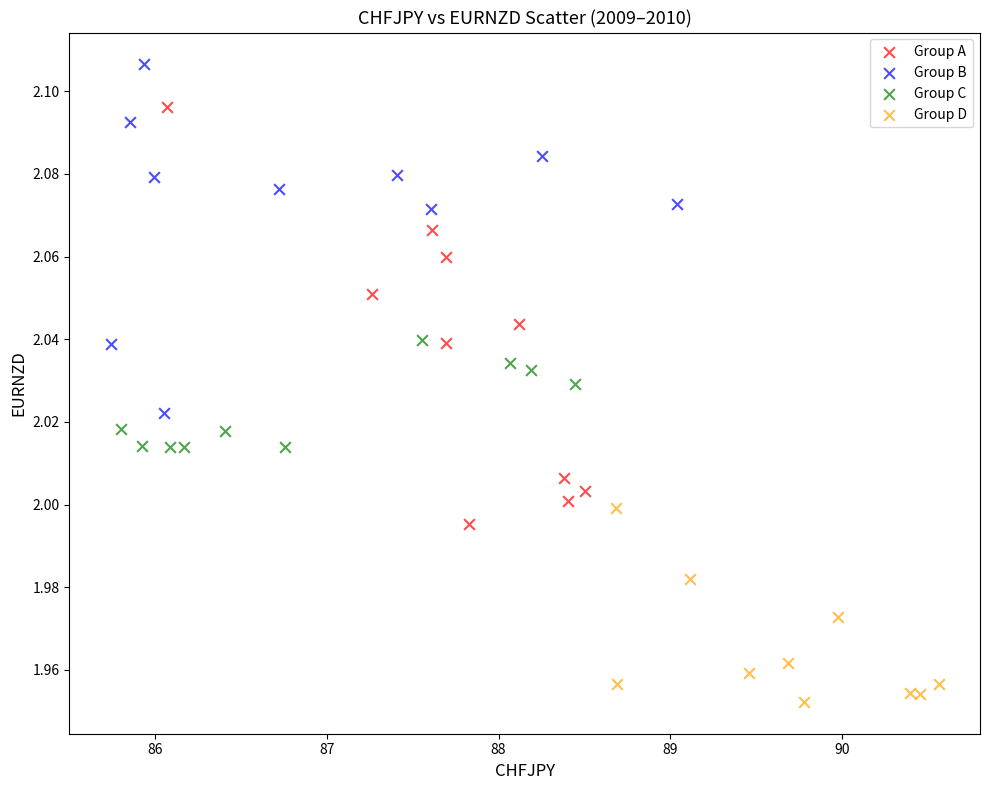

Which series has the largest Y range (max minus min)?

Group A